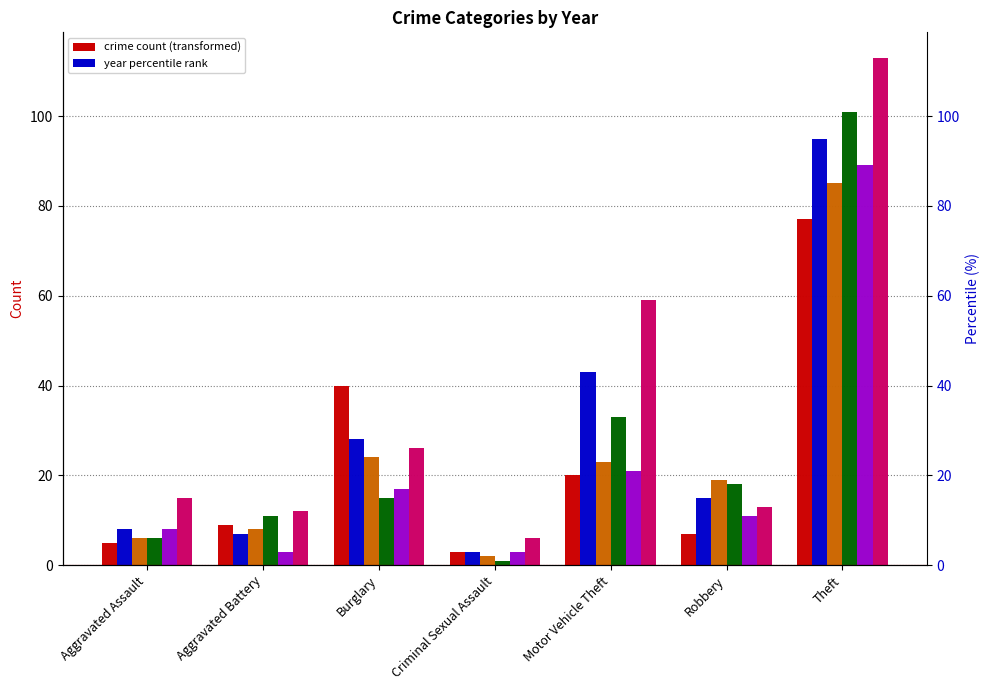

What is the average value of the 2016 series?

24